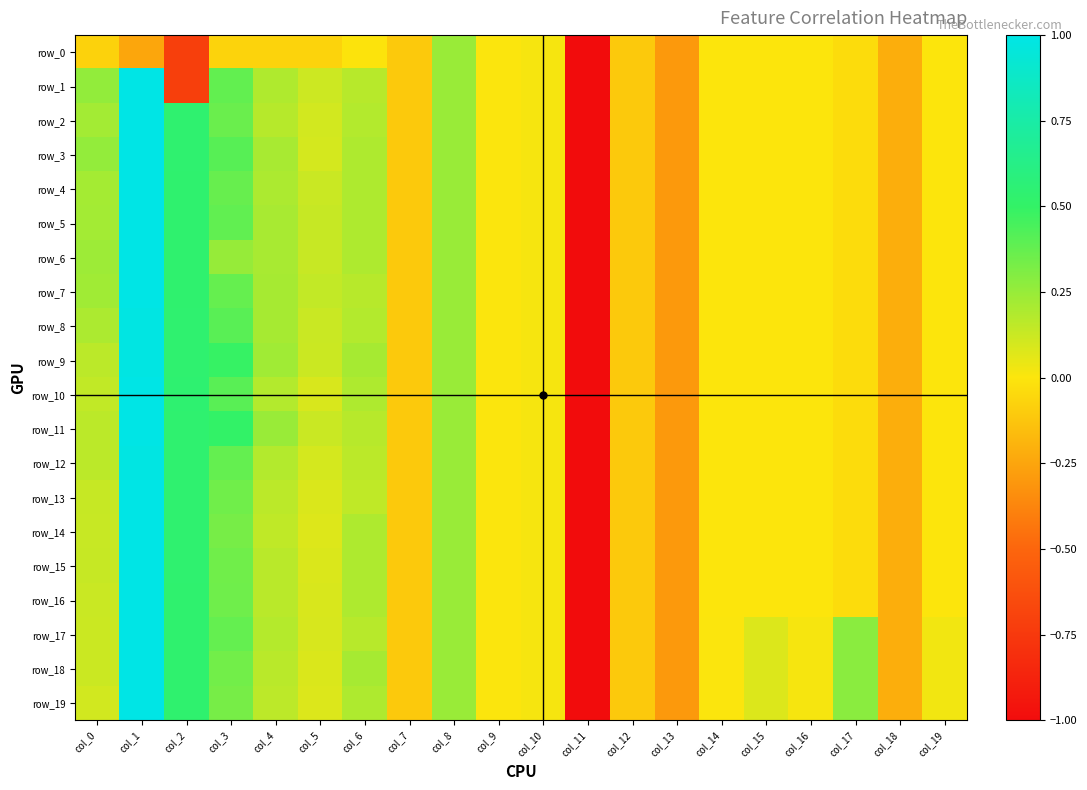

How many data points in row_7 are less than 0?

10